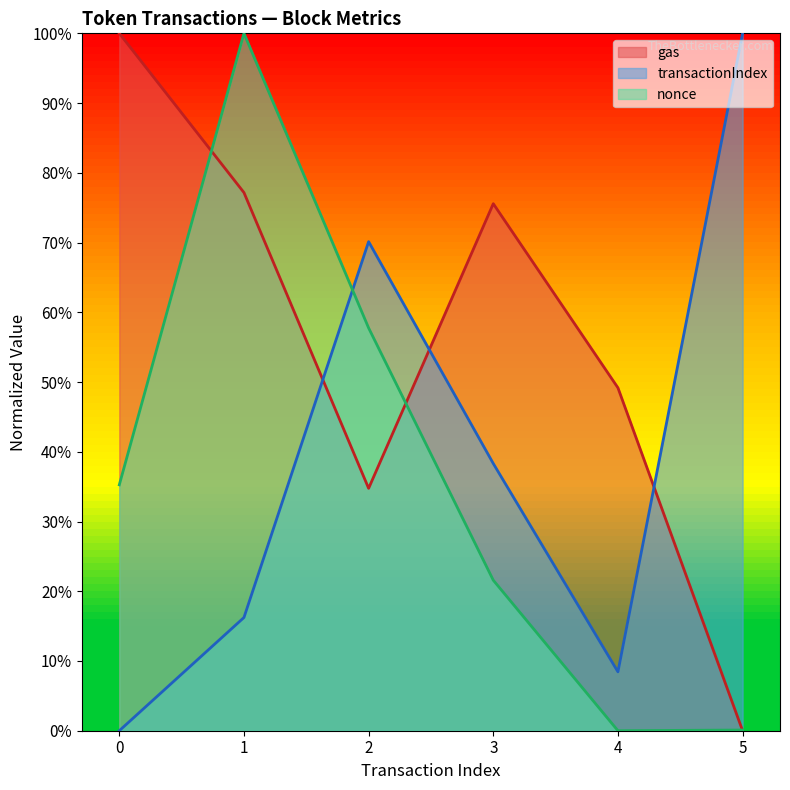

What is the difference between the second highest and minimum values in the nonce series?

57.8